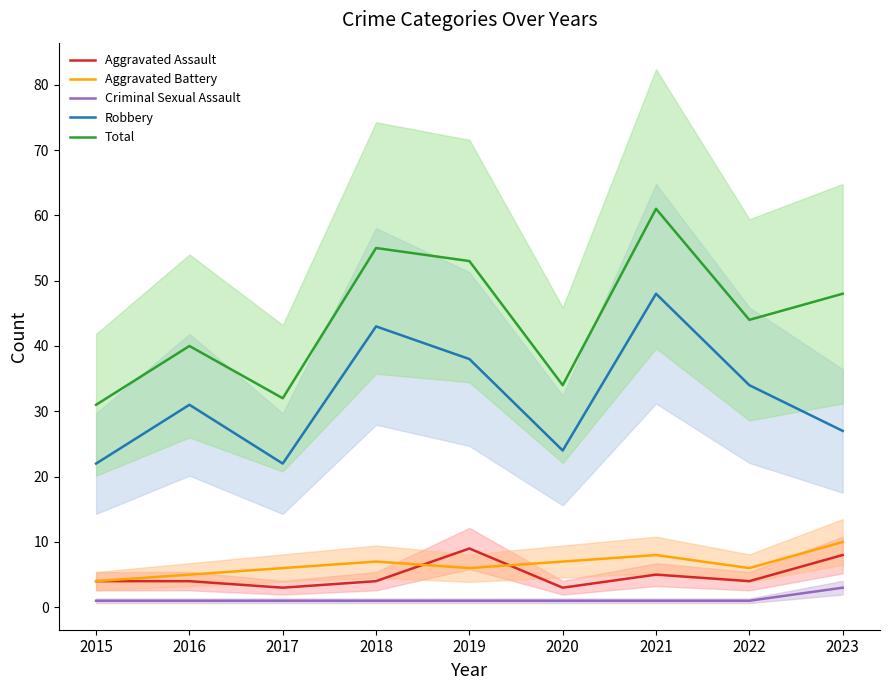

How many interior local peaks does the Total series have?

3